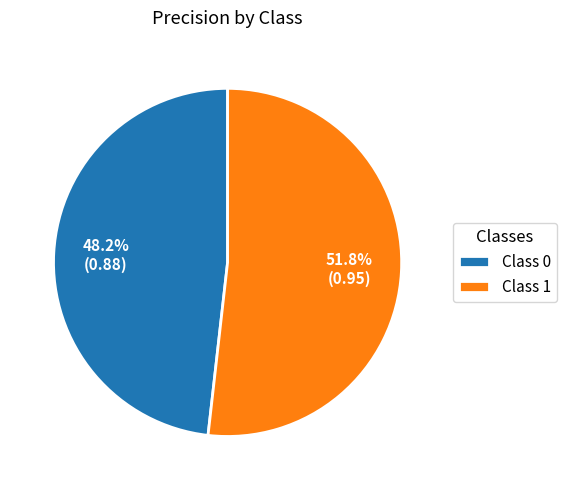

Rank the categories by value from highest to lowest.

Class 1, Class 0